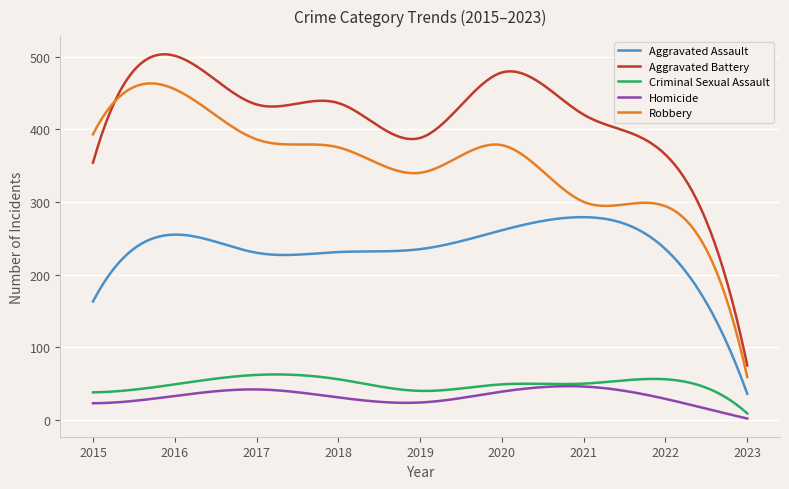

Count the number of categories in the chart.

300